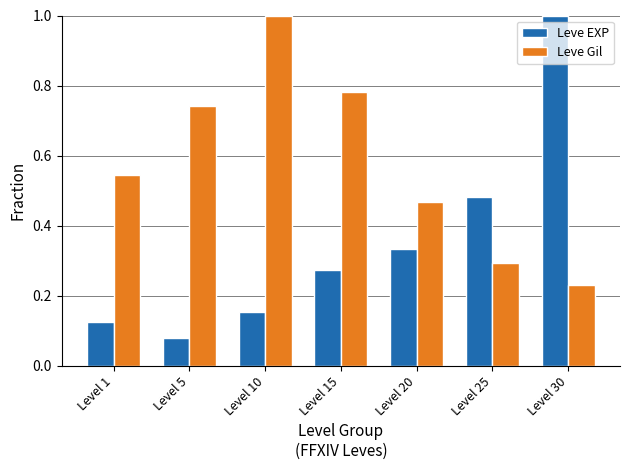

What is the highest value of the Leve EXP series?

1.0